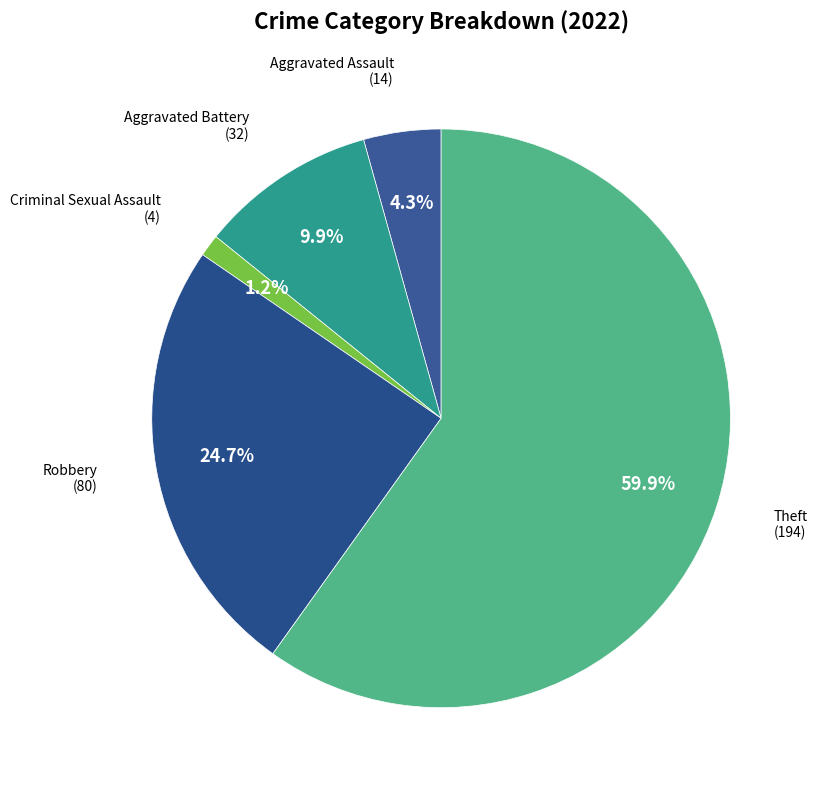

How many slices are in this pie chart?

5